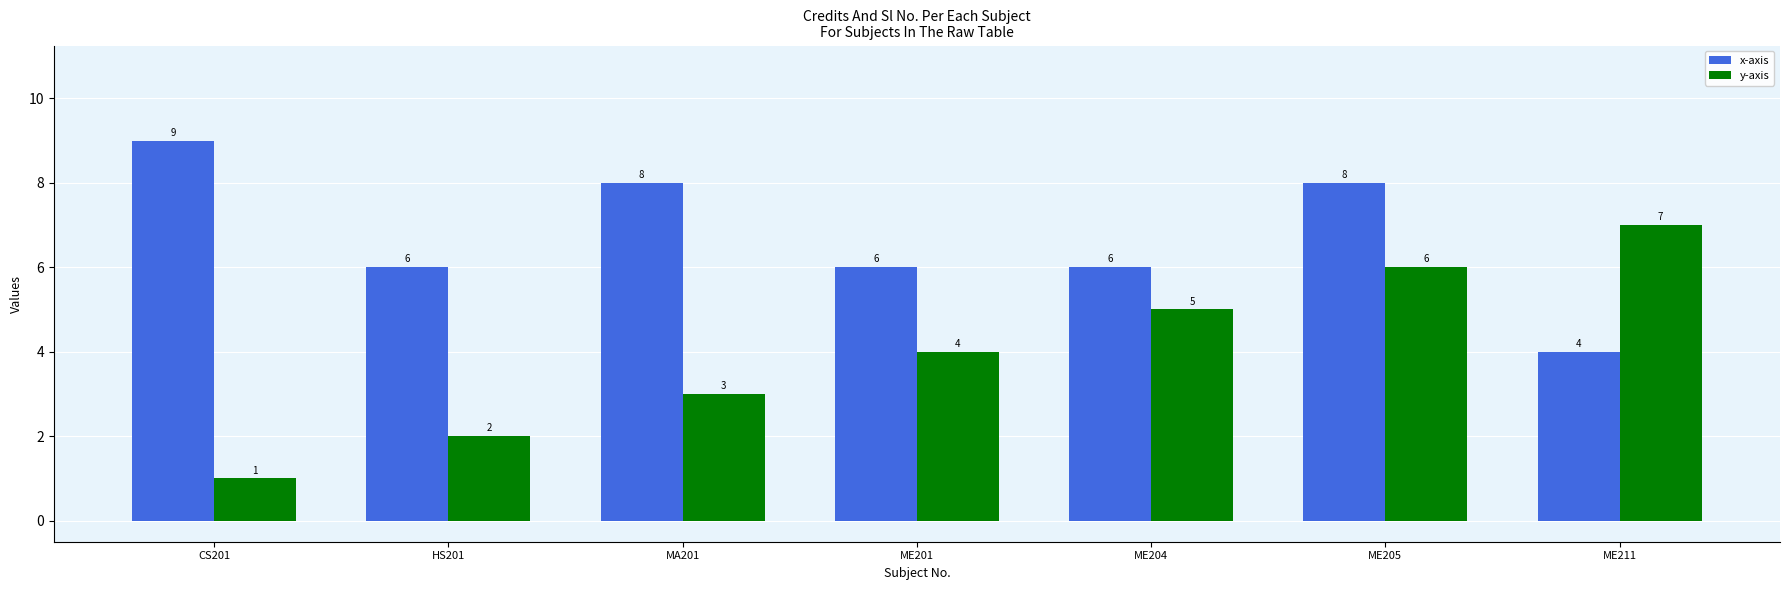

How many bars are there in total?

14